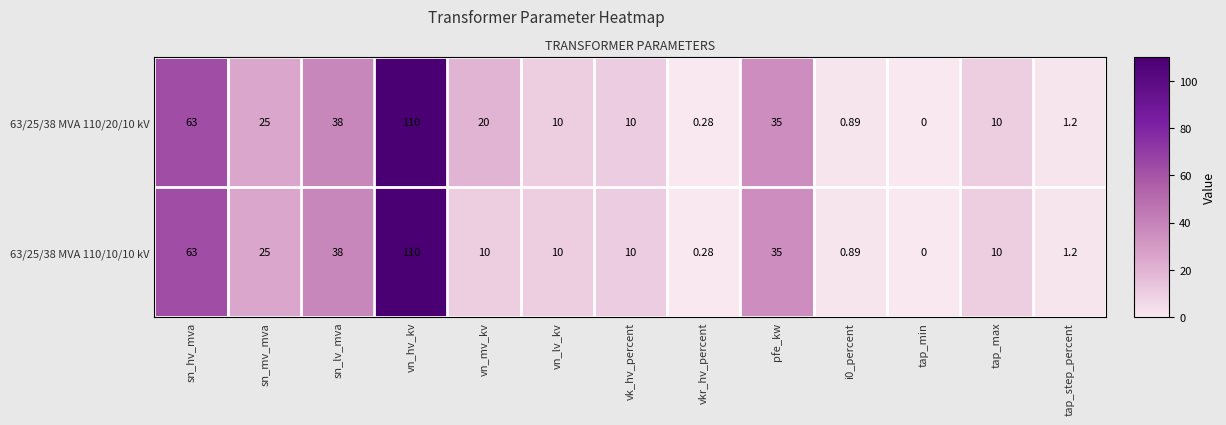

At which category is the sum across all series the highest?

vn_hv_kv